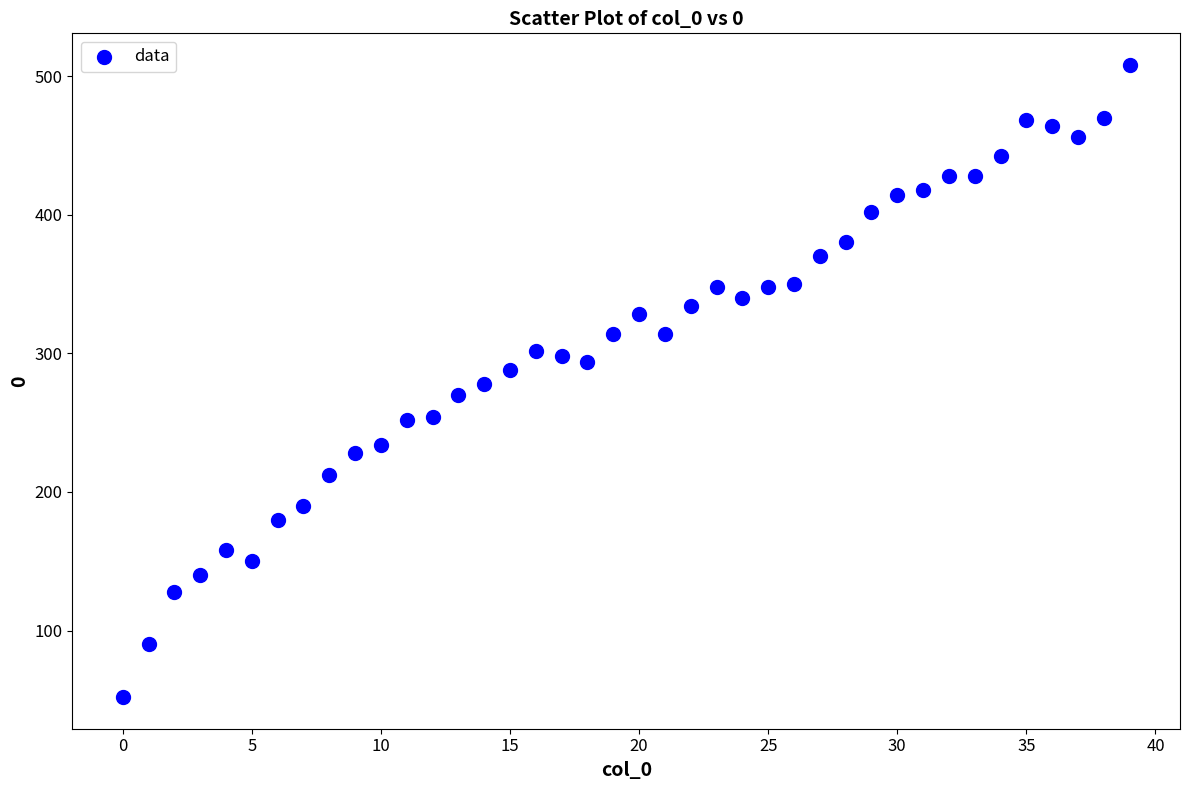

What is the range of Y values (max minus min)?

456